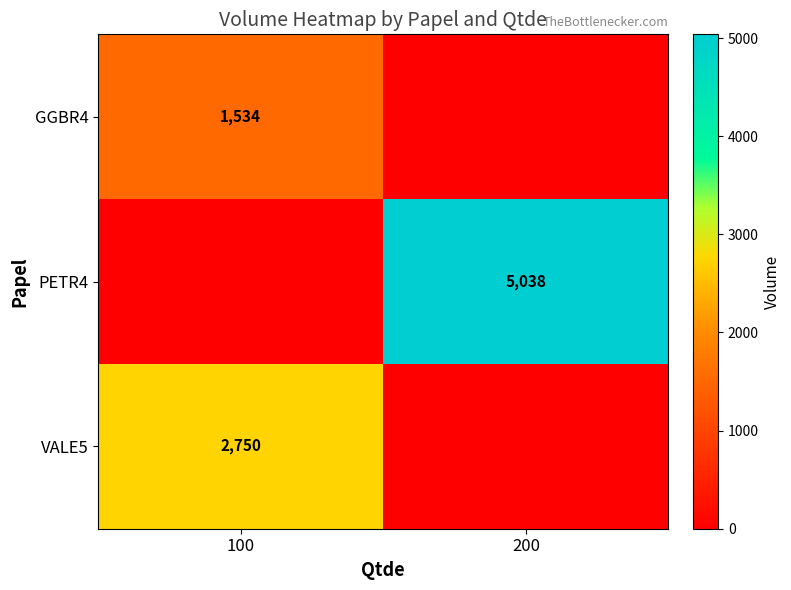

The value of VALE5 at 100 is 2750. True or false?

True